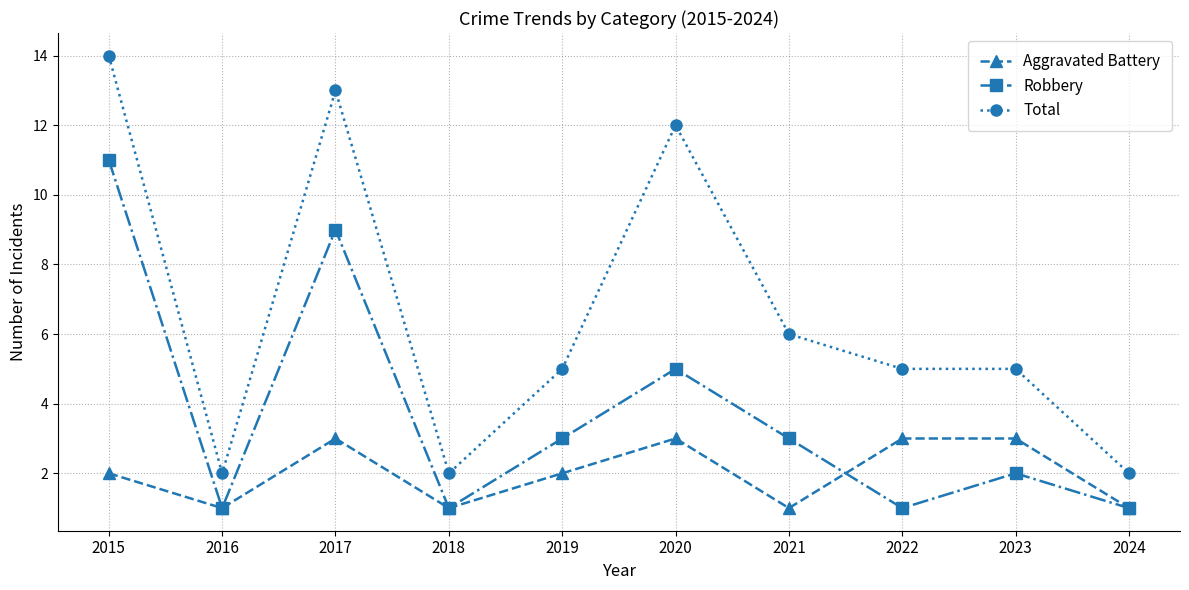

What is the average value of the Aggravated Battery series?

2